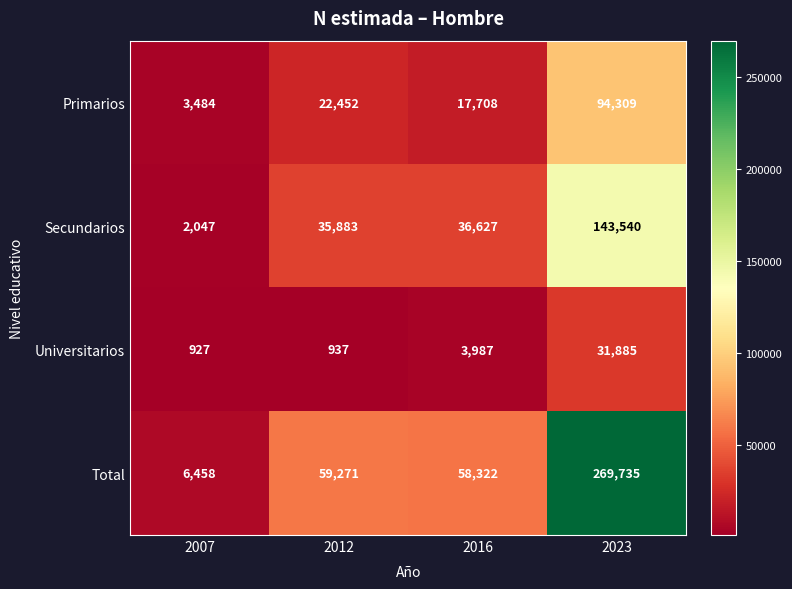

What is the spread (max minus min) of values at 2012?

58334